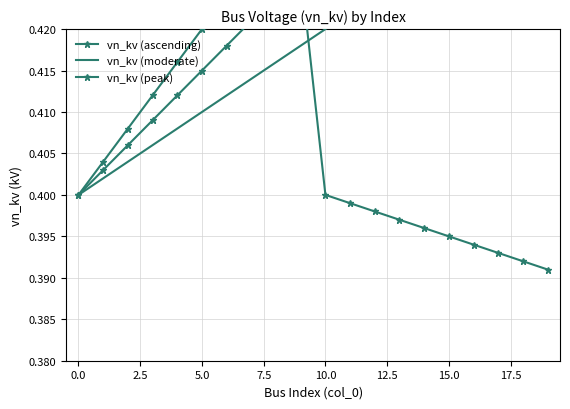

Which series has the largest range (max minus min)?

vn_kv (ascending)